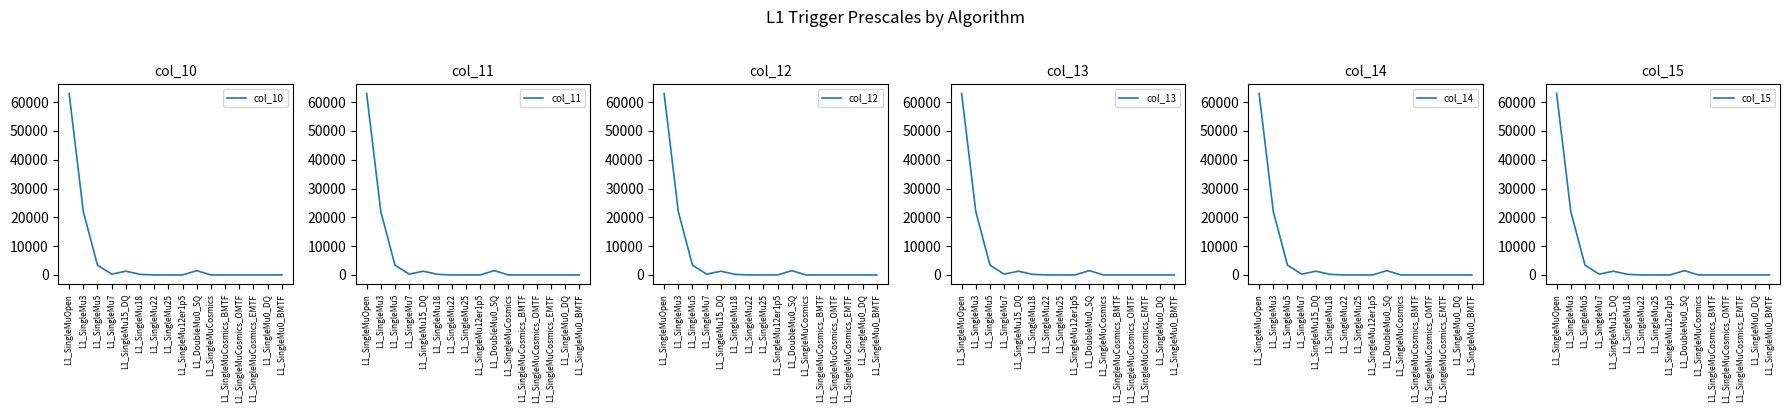

Rank the series by their maximum value, from lowest to highest.

col_10, col_11, col_12, col_13, col_14, col_15